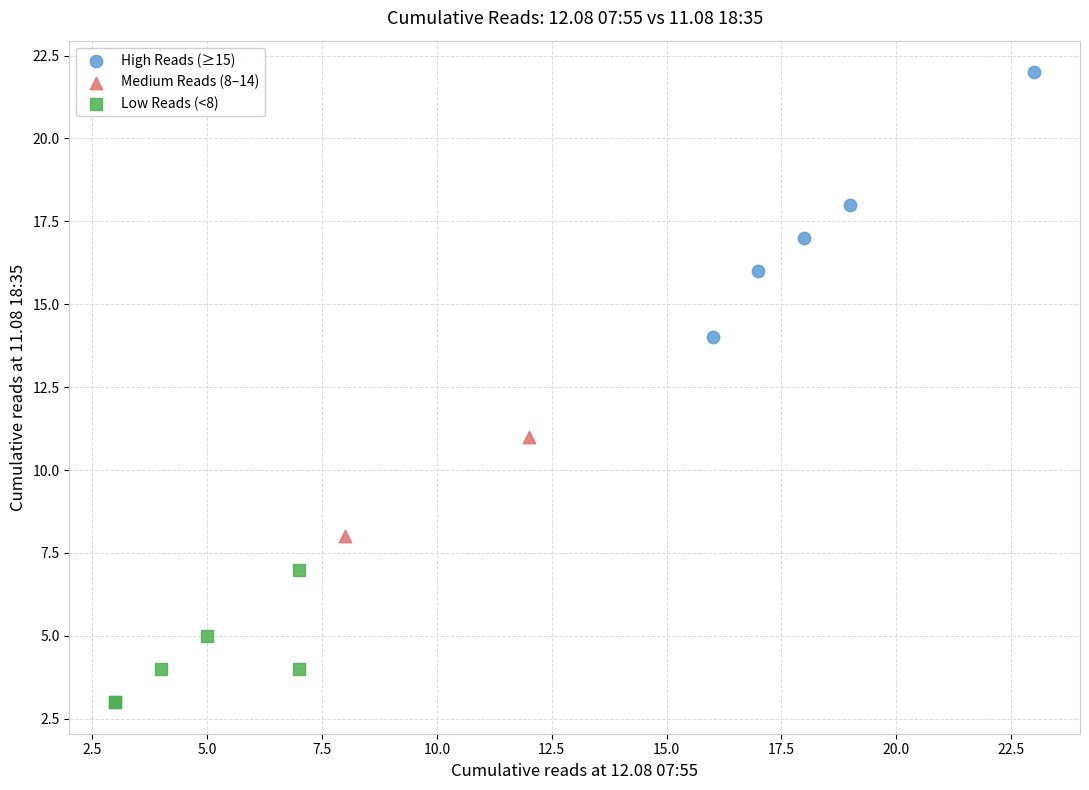

Which series reaches the minimum Y coordinate?

Low Reads (<8)